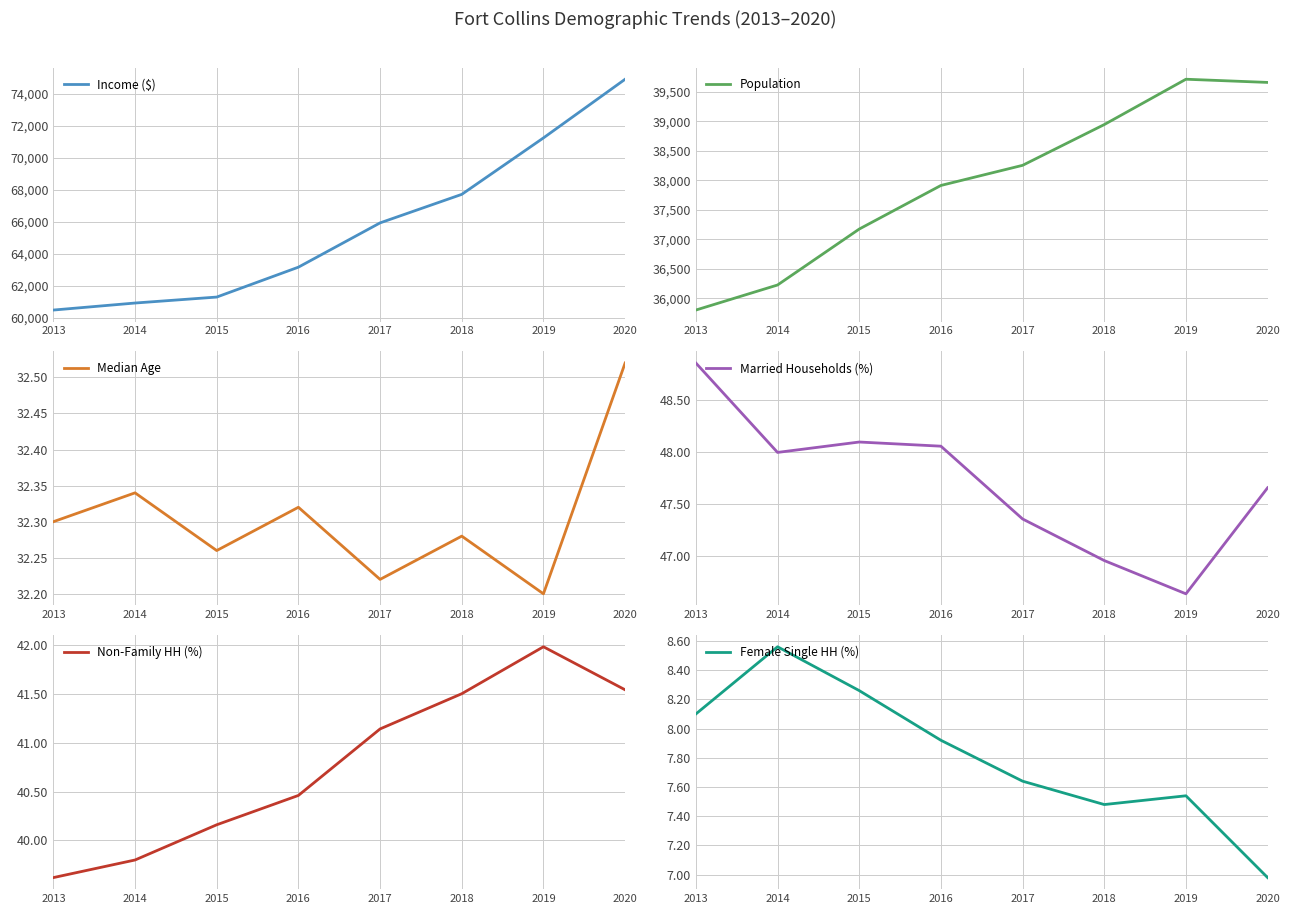

At which category is the sum across all series the highest?

2020